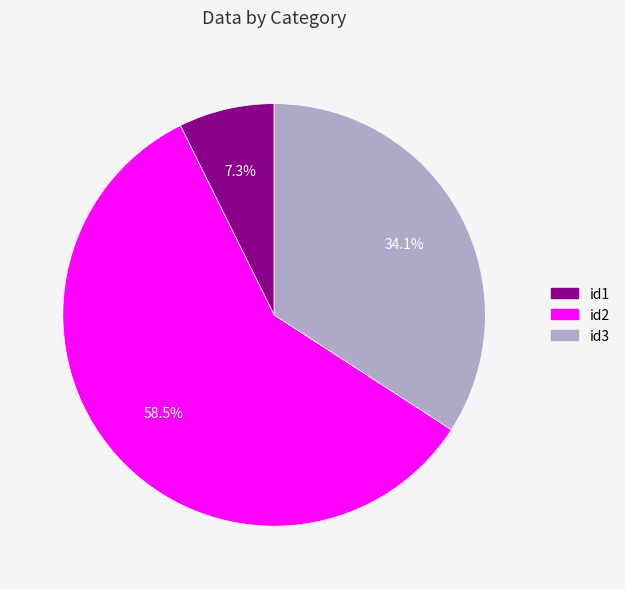

Which slice is the largest?

id2